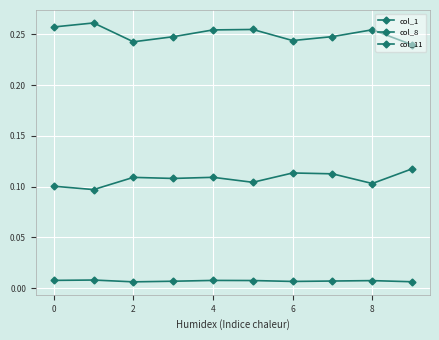

Does the chart have visible grid lines?

Yes